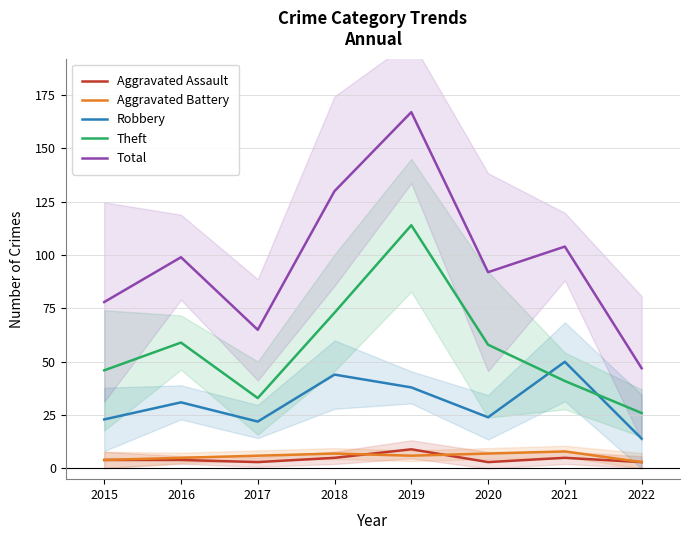

True or false: Theft and Total intersect in this chart.

False